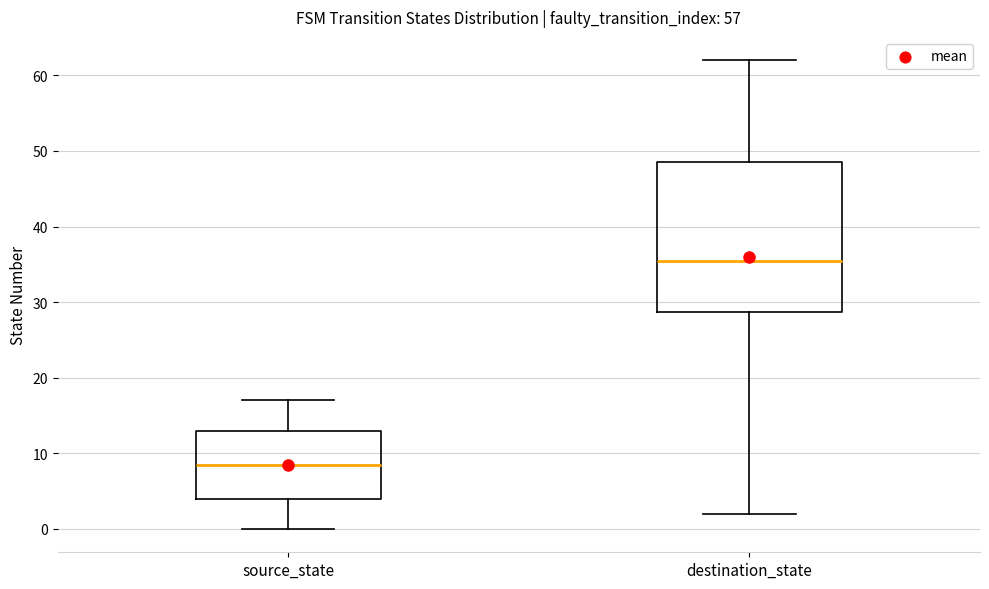

Which box's median line is the lowest?

source_state